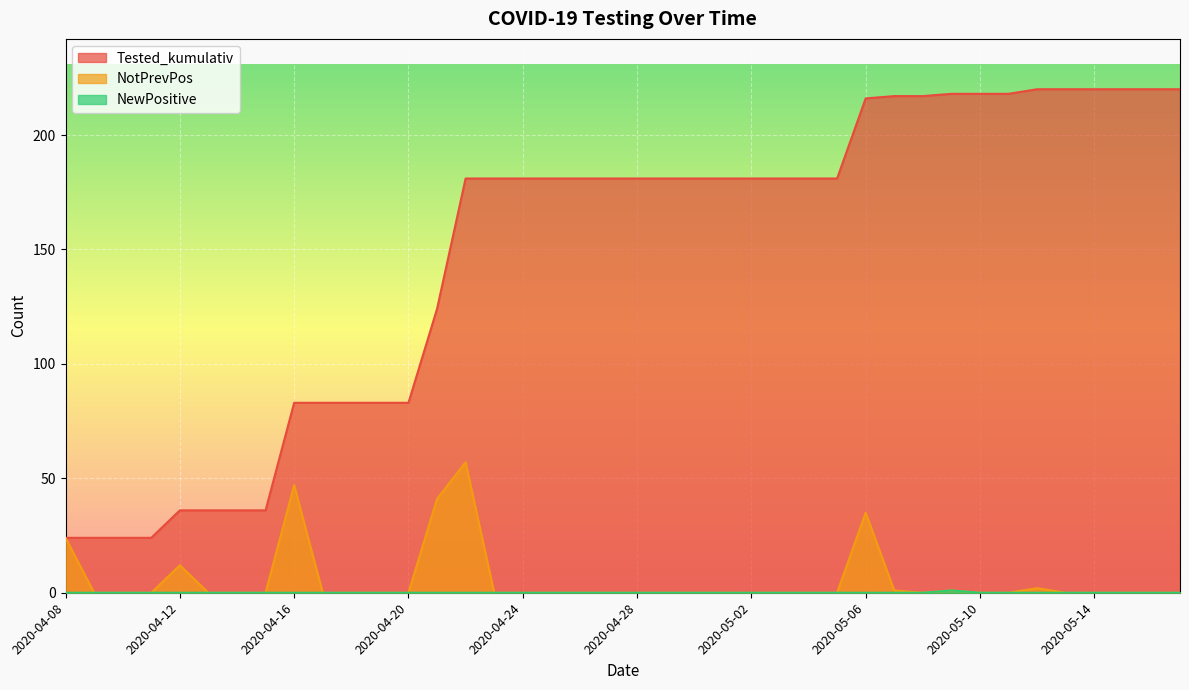

What is the total value across all series at 2020-05-02?

181